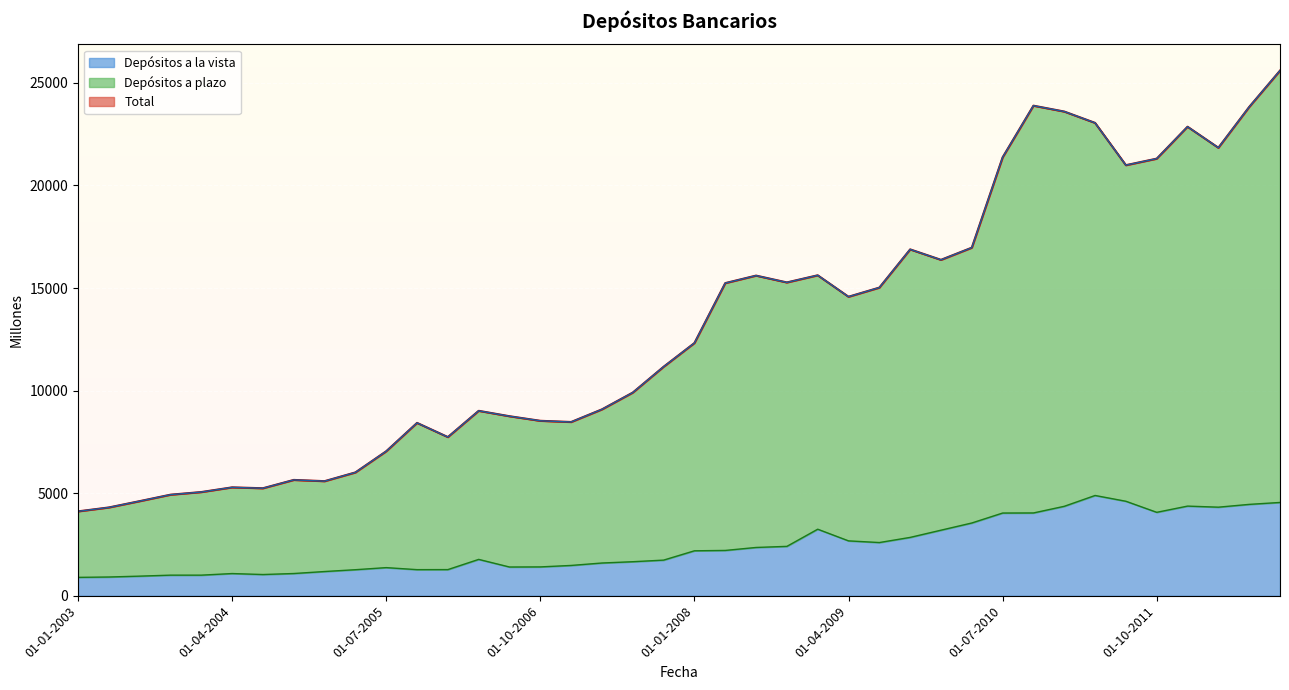

Reading left to right, list all the values displayed in this chart.

Total: 01-01-2003=4113.1	01-04-2003=4304.0	01-07-2003=4611.4	01-10-2003=4926.1	01-01-2004=5054.9	01-04-2004=5283.5	01-07-2004=5240.3	01-10-2004=5646.0	01-01-2005=5585.6	01-04-2005=6011.9	01-07-2005=7043.4	01-10-2005=8426.5	01-01-2006=7735.3	01-04-2006=9014.7	01-07-2006=8751.2	01-10-2006=8528.1	01-01-2007=8469.9	01-04-2007=9086.1	01-07-2007=9904.6	01-10-2007=11162.9	01-01-2008=12318.9	01-04-2008=15240.4	01-07-2008=15606.4	01-10-2008=15273.7	01-01-2009=15621.8	01-04-2009=14576.0	01-07-2009=15021.5	01-10-2009=16884.4	01-01-2010=16375.0	01-04-2010=16968.0	01-07-2010=21372.0	01-10-2010=23890.1	01-01-2011=23604.0	01-04-2011=23051.0	01-07-2011=20990.0	01-10-2011=21308.0	01-01-2012=22864.0	01-04-2012=21839.5	01-07-2012=23828.0	01-10-2012=25599.0
Depósitos a la vista: 01-01-2003=896.1	01-04-2003=913.6	01-07-2003=955.8	01-10-2003=1004.1	01-01-2004=1004.4	01-04-2004=1081.9	01-07-2004=1034.5	01-10-2004=1083.7	01-01-2005=1180.6	01-04-2005=1269.5	01-07-2005=1371.0	01-10-2005=1272.3	01-01-2006=1274.8	01-04-2006=1772.2	01-07-2006=1400.6	01-10-2006=1405.8	01-01-2007=1477.5	01-04-2007=1595.9	01-07-2007=1659.0	01-10-2007=1736.9	01-01-2008=2191.2	01-04-2008=2208.8	01-07-2008=2353.7	01-10-2008=2407.0	01-01-2009=3243.8	01-04-2009=2675.0	01-07-2009=2593.6	01-10-2009=2844.5	01-01-2010=3196.2	01-04-2010=3546.9	01-07-2010=4032.0	01-10-2010=4036.2	01-01-2011=4360.0	01-04-2011=4888.0	01-07-2011=4606.0	01-10-2011=4067.0	01-01-2012=4370.0	01-04-2012=4317.9	01-07-2012=4454.0	01-10-2012=4548.0
Depósitos a plazo: 01-01-2003=4113.1	01-04-2003=4304.0	01-07-2003=4611.4	01-10-2003=4926.1	01-01-2004=5054.9	01-04-2004=5283.5	01-07-2004=5240.3	01-10-2004=5646.0	01-01-2005=5585.6	01-04-2005=6011.9	01-07-2005=7043.4	01-10-2005=8426.5	01-01-2006=7735.3	01-04-2006=9014.7	01-07-2006=8751.2	01-10-2006=8528.1	01-01-2007=8469.9	01-04-2007=9086.1	01-07-2007=9904.6	01-10-2007=11162.9	01-01-2008=12318.9	01-04-2008=15240.4	01-07-2008=15606.4	01-10-2008=15273.7	01-01-2009=15621.8	01-04-2009=14576.0	01-07-2009=15021.5	01-10-2009=16884.4	01-01-2010=16375.0	01-04-2010=16968.0	01-07-2010=21372.0	01-10-2010=23890.1	01-01-2011=23604.0	01-04-2011=23051.0	01-07-2011=20990.0	01-10-2011=21308.0	01-01-2012=22864.0	01-04-2012=21839.5	01-07-2012=23828.0	01-10-2012=25599.0